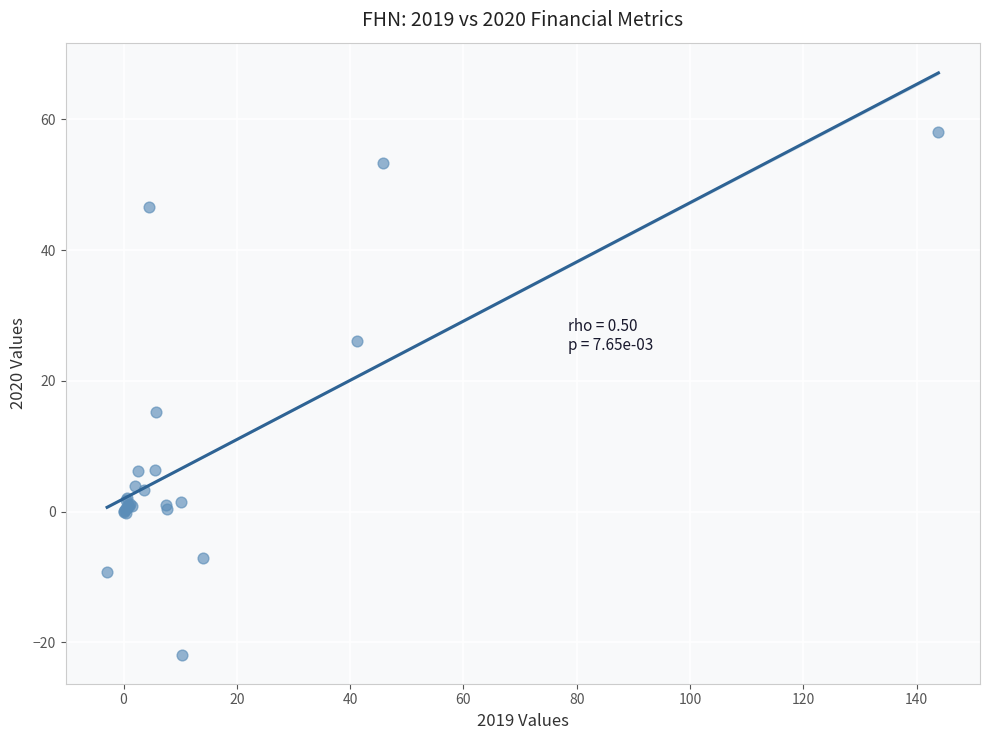

What Y value in the scatter plot is closest to 18?

15.3